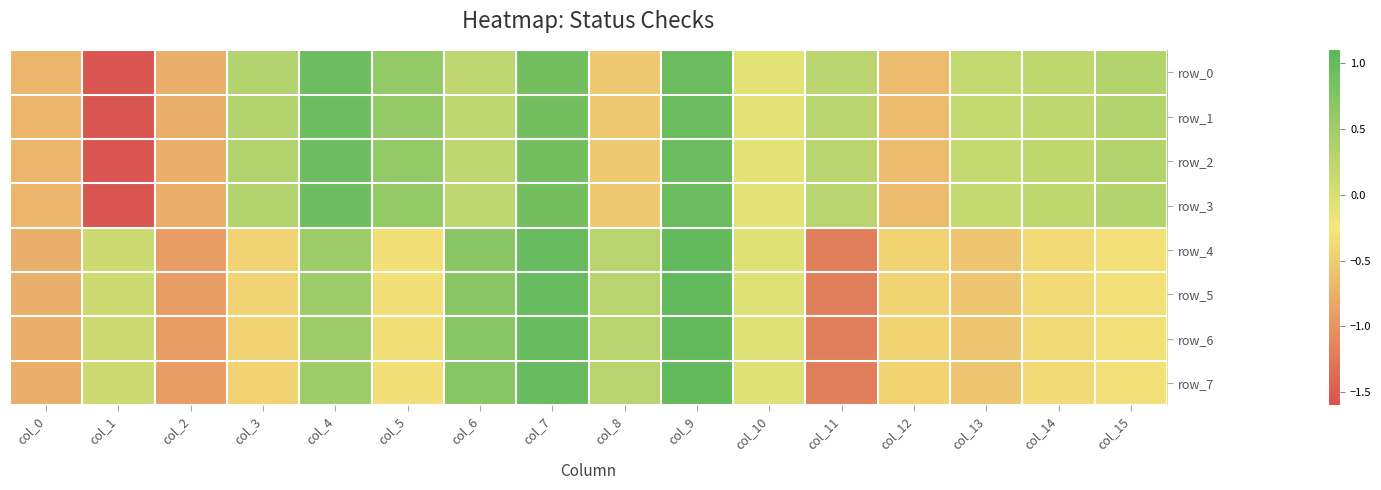

What is the sum of all row_4 values?

-1.8